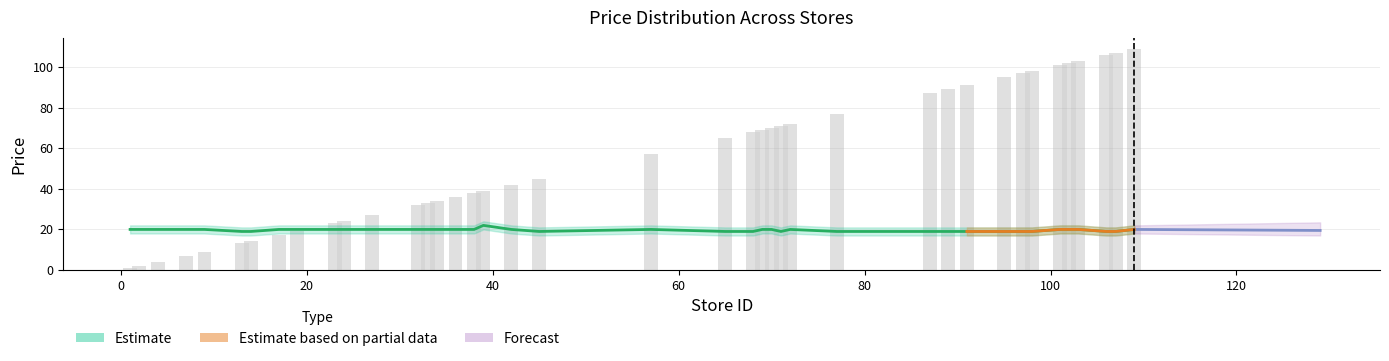

True or false: store_id has a value of 45.2 at 77.

False